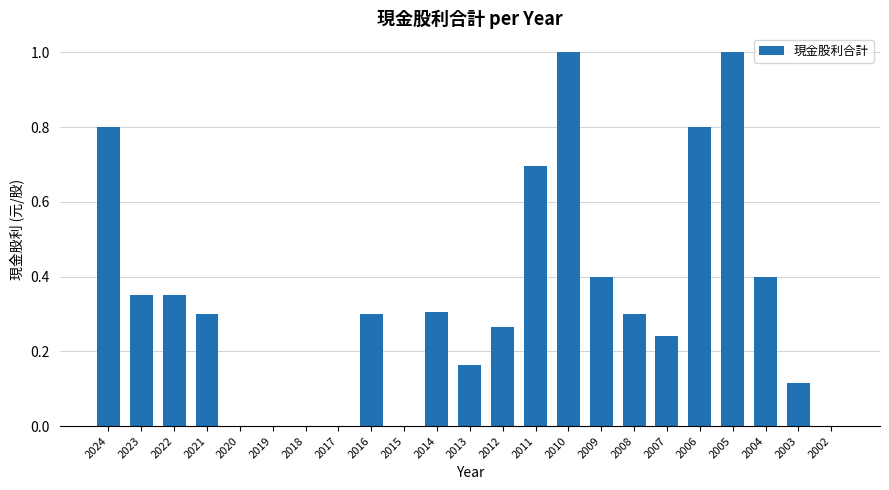

What is the maximum value shown in the chart?

1.0